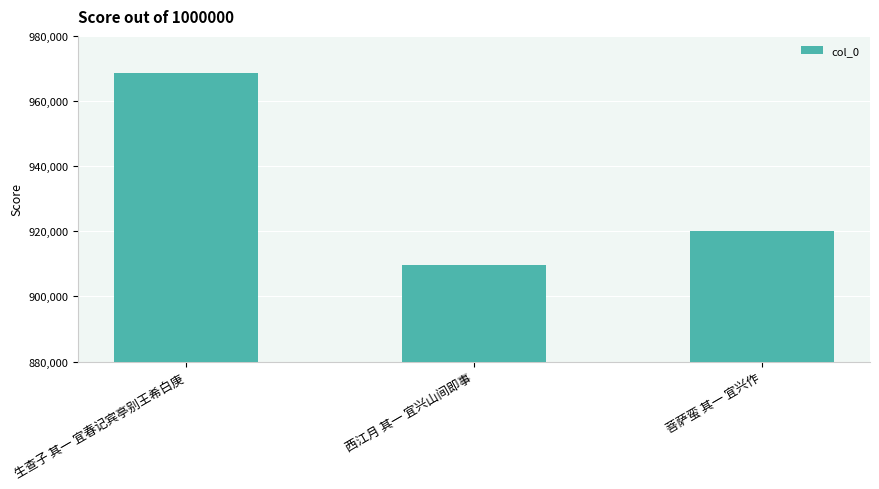

Reading left to right, what are all the values shown in this chart?

968542	909574	920056